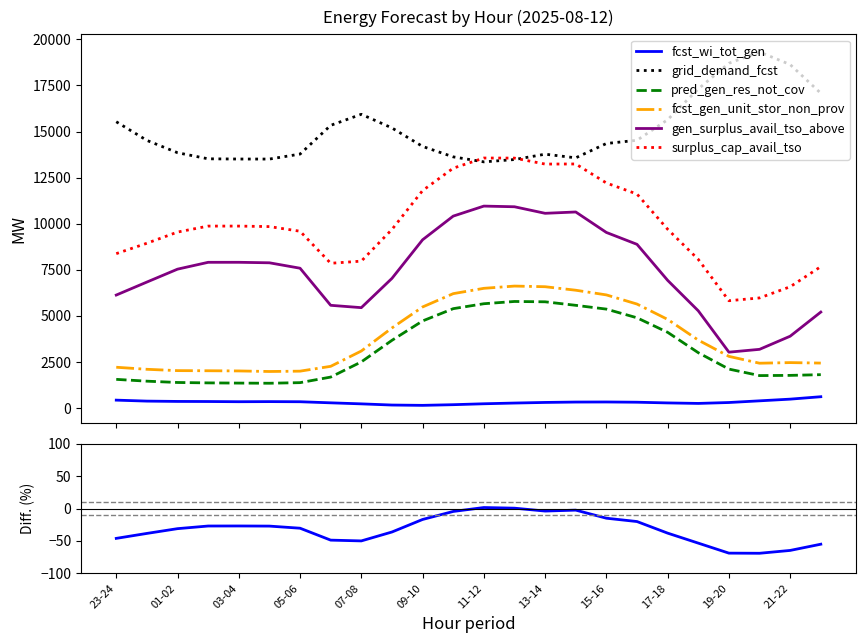

At 04-05, list the series in order from largest to smallest.

grid_demand_fcst, surplus_cap_avail_tso, gen_surplus_avail_tso_above, fcst_gen_unit_stor_non_prov, pred_gen_res_not_cov, fcst_wi_tot_gen